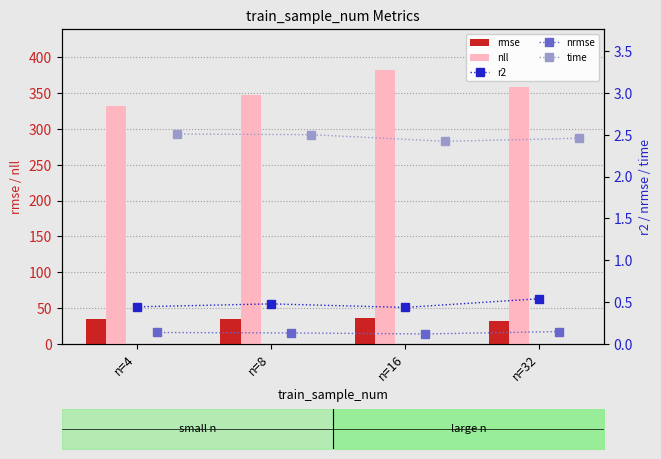

At how many categories does at least one series exceed 172?

4